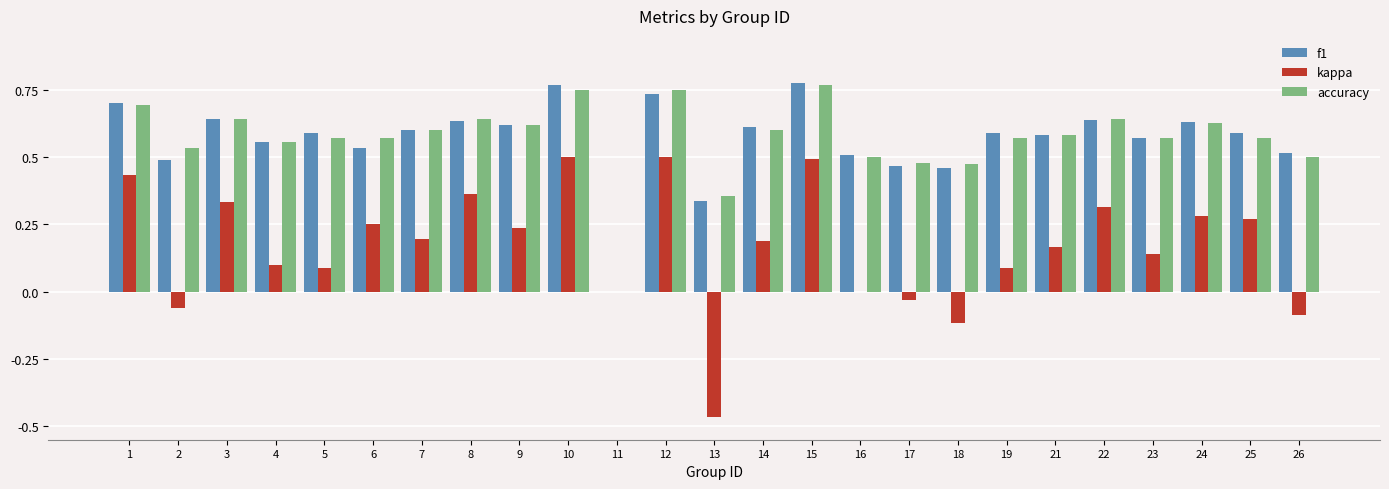

What is the sum of all kappa values?

4.2